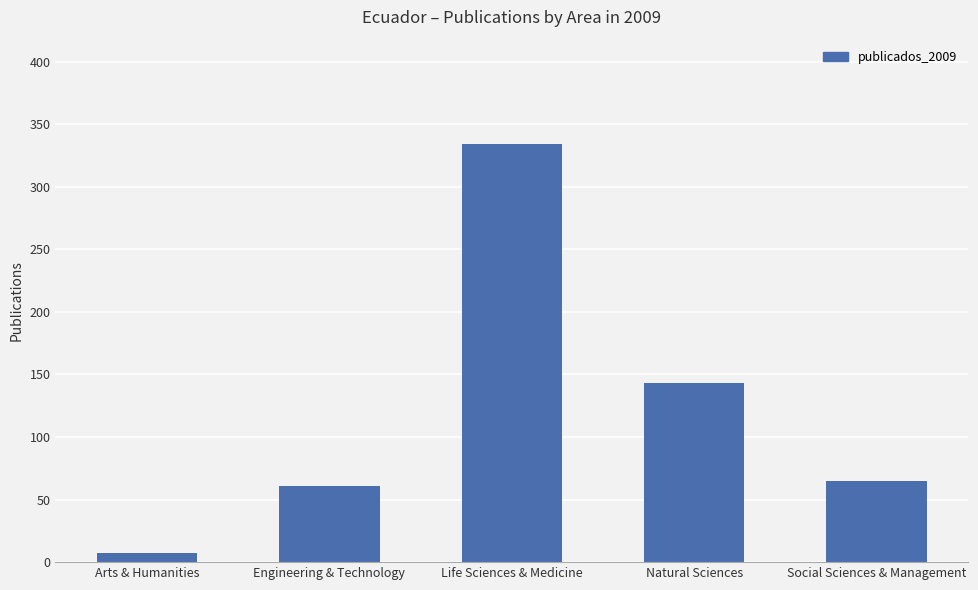

Rank the categories by value from highest to lowest.

Life Sciences & Medicine, Natural Sciences, Social Sciences & Management, Engineering & Technology, Arts & Humanities